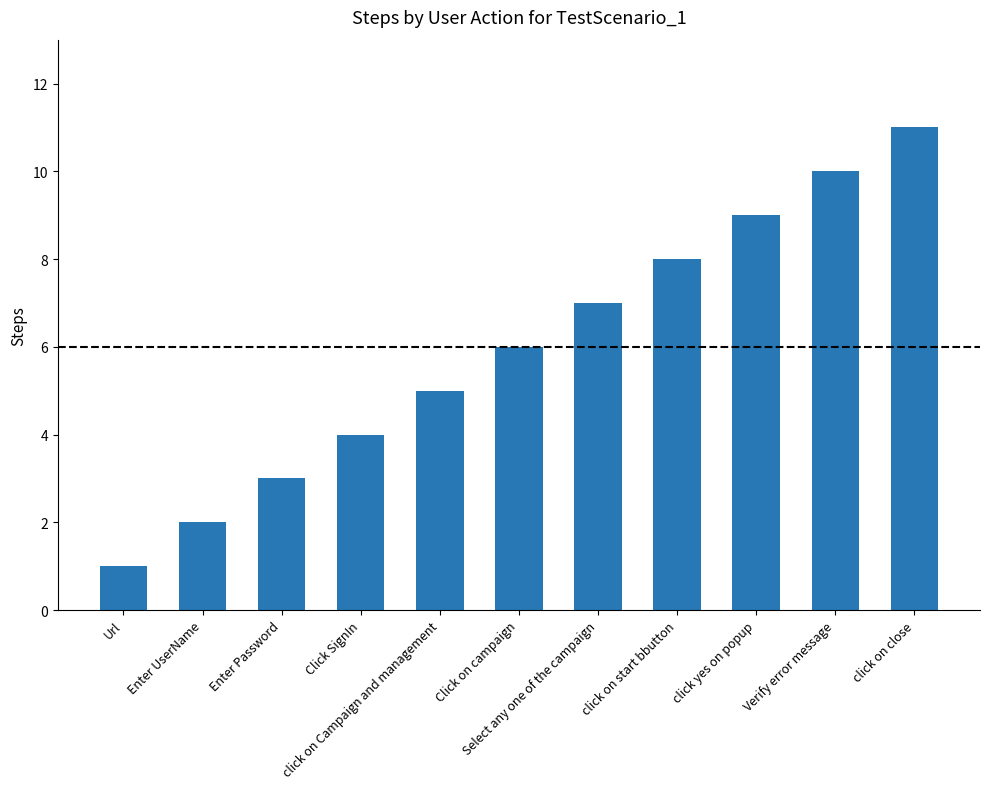

Where is the data nearest to the value 6?

Click on campaign